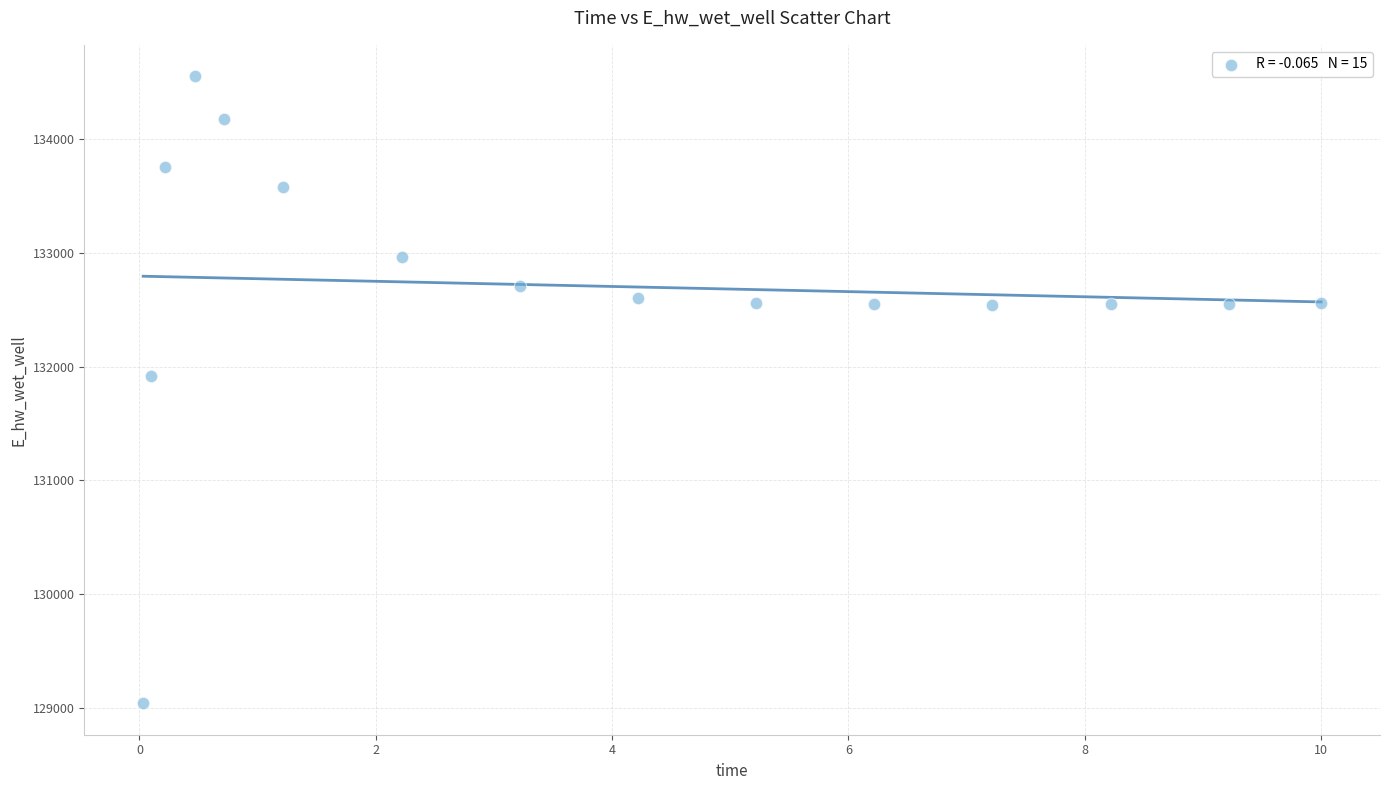

What is the range of X values (max minus min)?

10.0